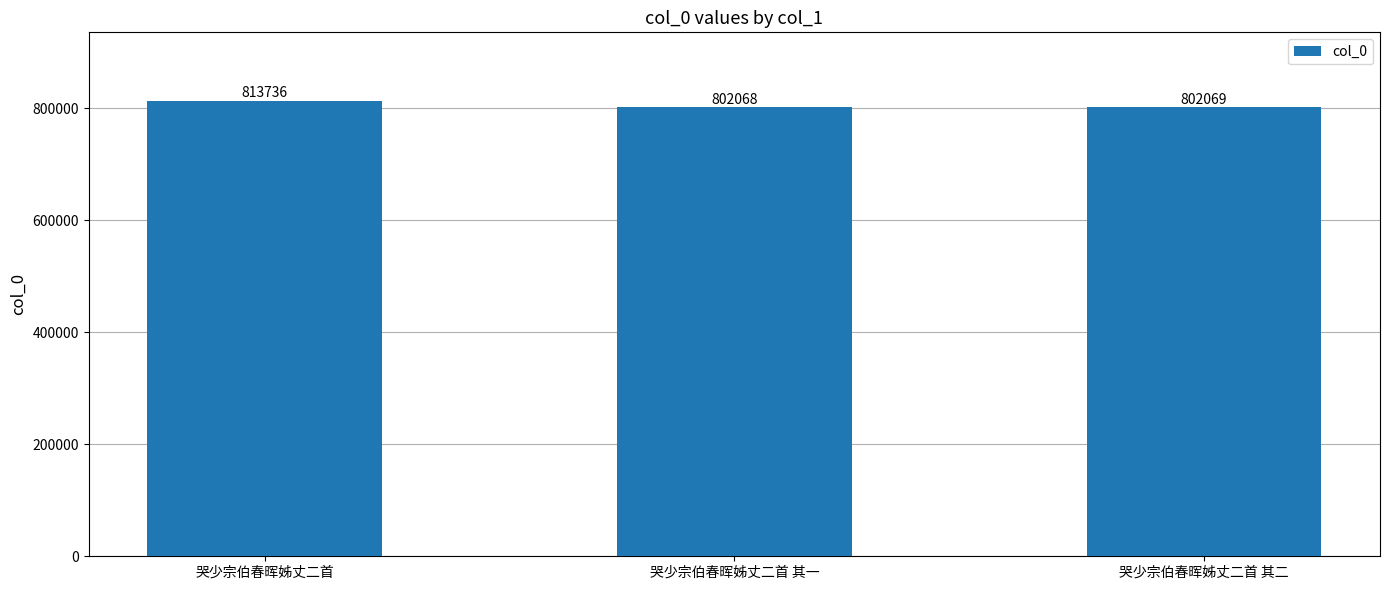

At which label is the value closest to 807902?

哭少宗伯春晖姊丈二首 其二